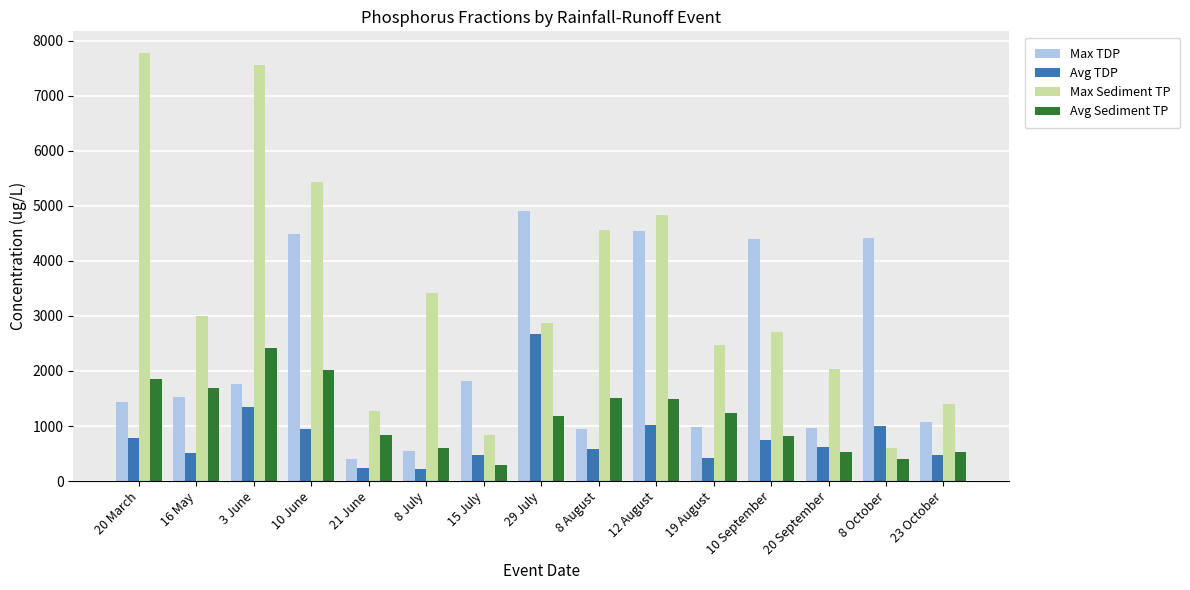

How many data points in Avg TDP are less than 623?

7